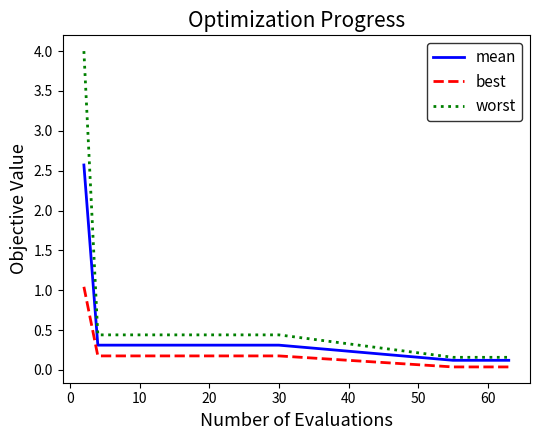

What is the highest value of the worst series?

4.0